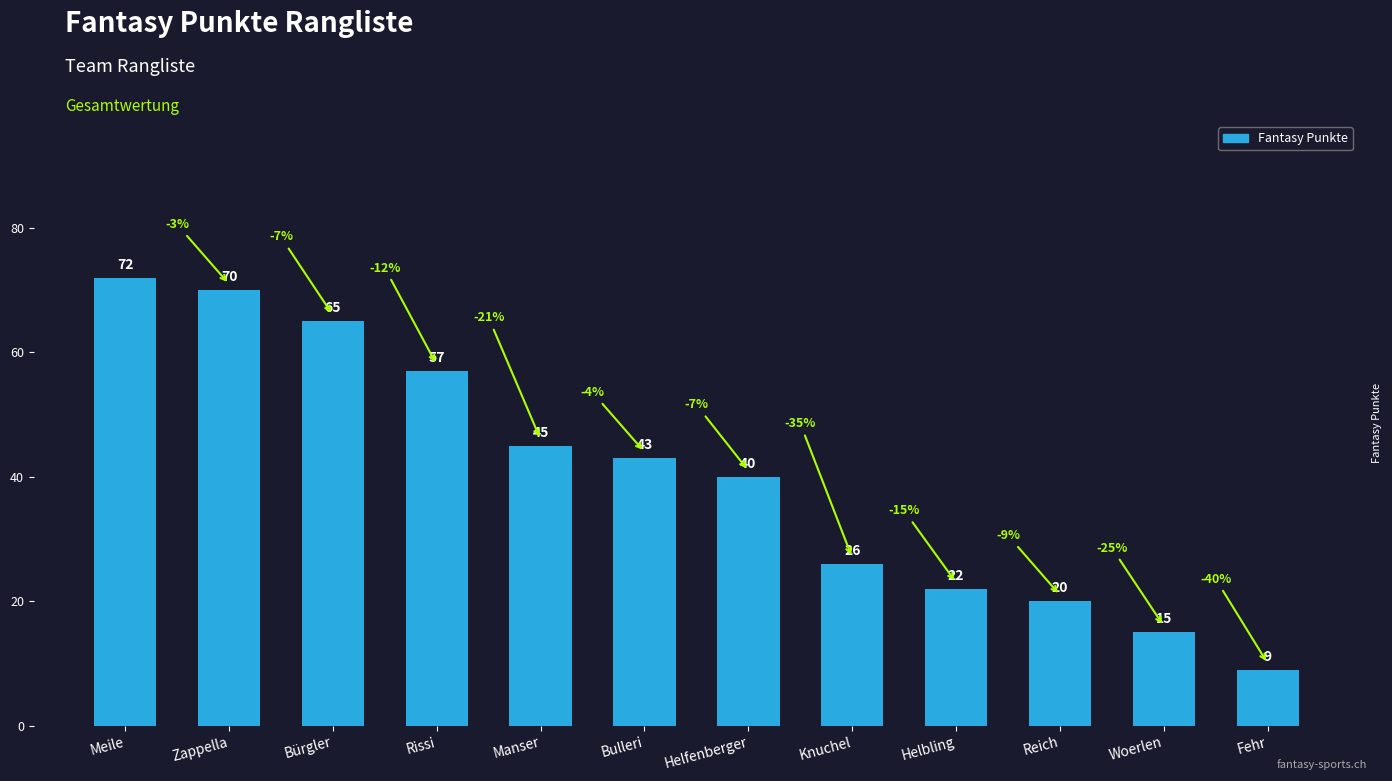

Is it true that the value at Bürgler is 65?

True